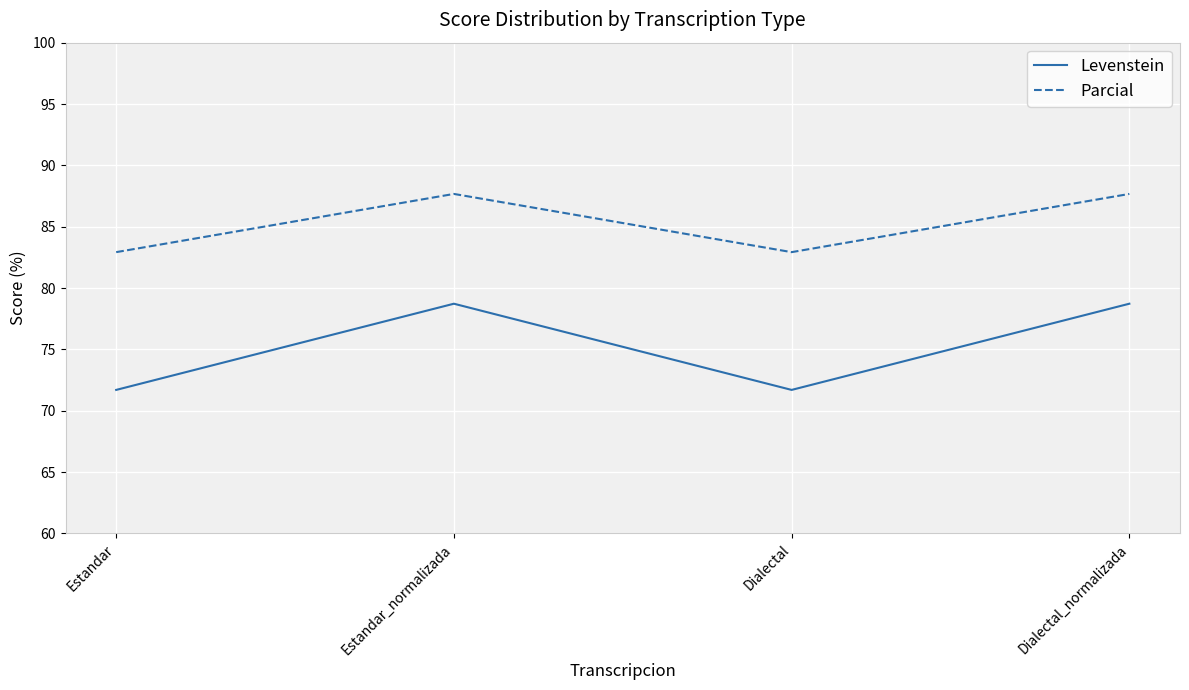

What is the spread (max minus min) of values at Dialectal?

11.2